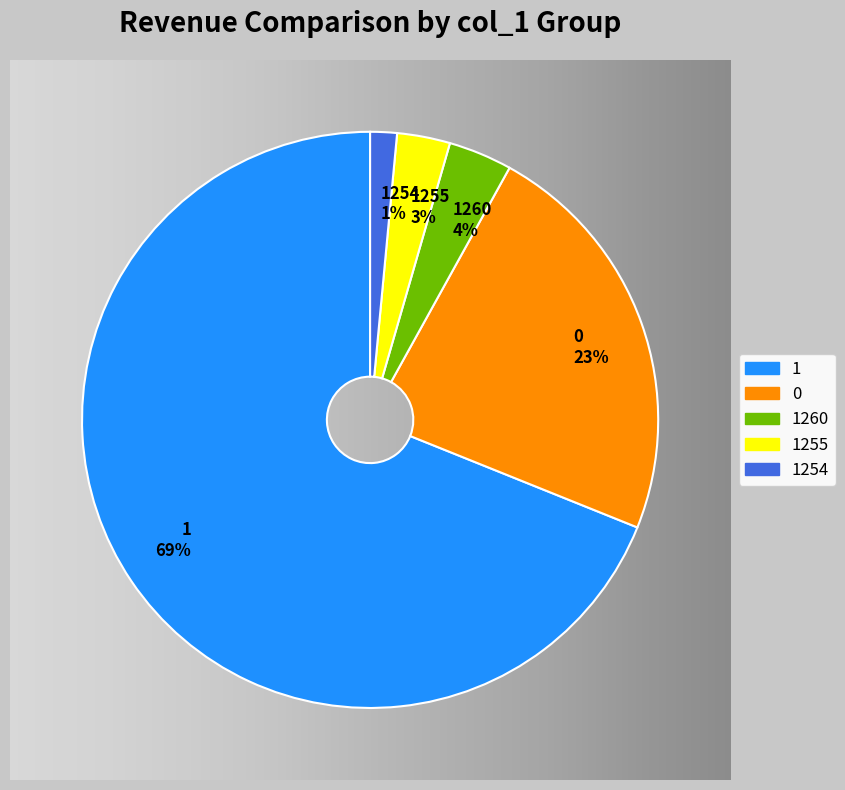

Is there a majority slice in this chart?

Yes